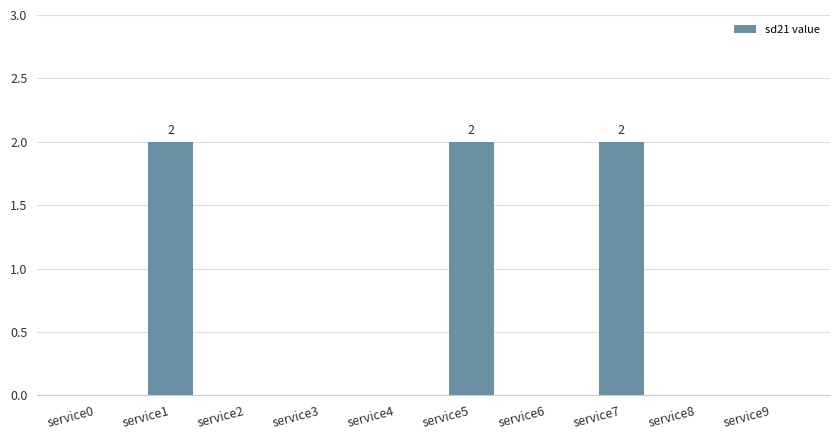

What is the sum of the values at service5 and service8?

2